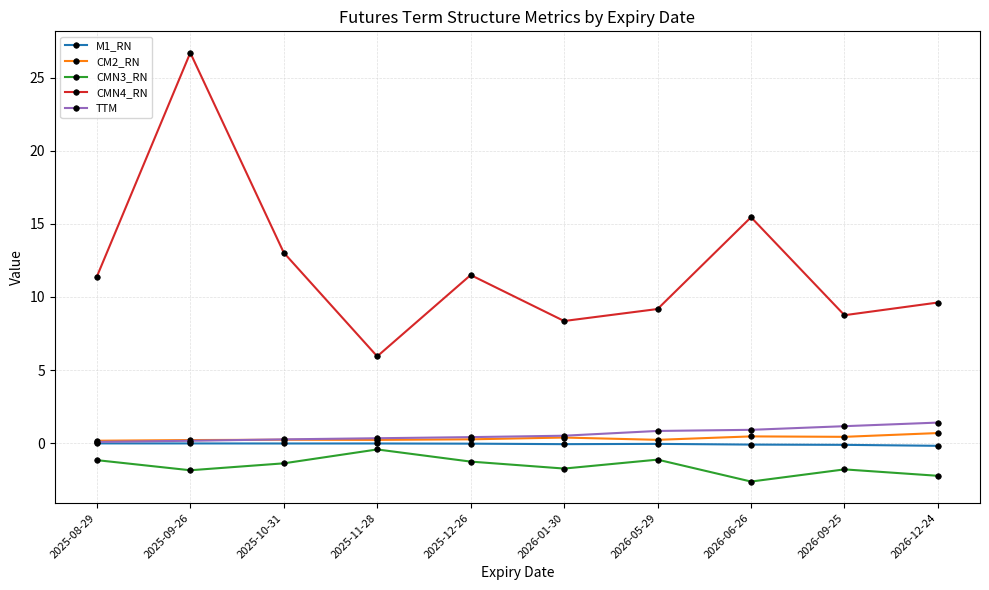

What is the label of the 6th point from the left?

2026-01-30